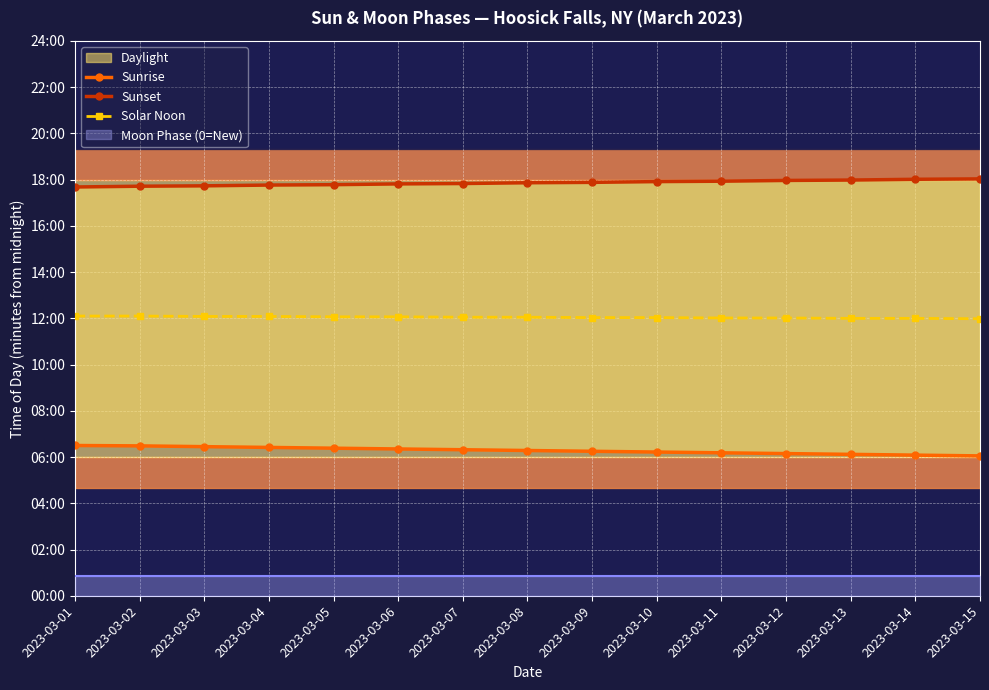

How many lines are shown in the chart?

3